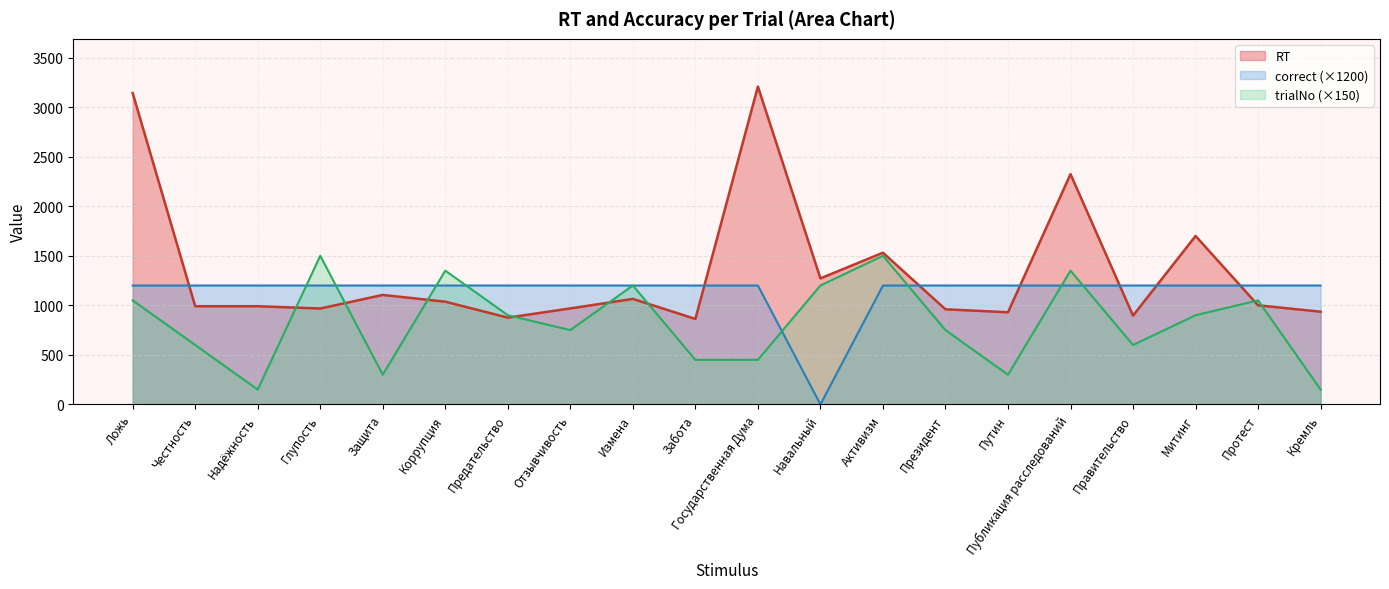

What is the spread (max minus min) of values at Глупость?

532